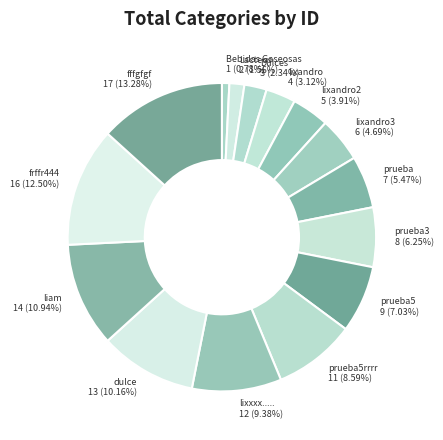

Is dulce the majority of the pie?

No